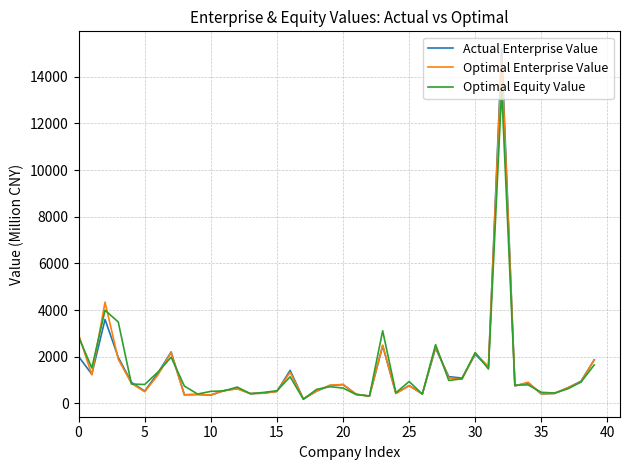

Which series has the largest range (max minus min)?

Actual Enterprise Value